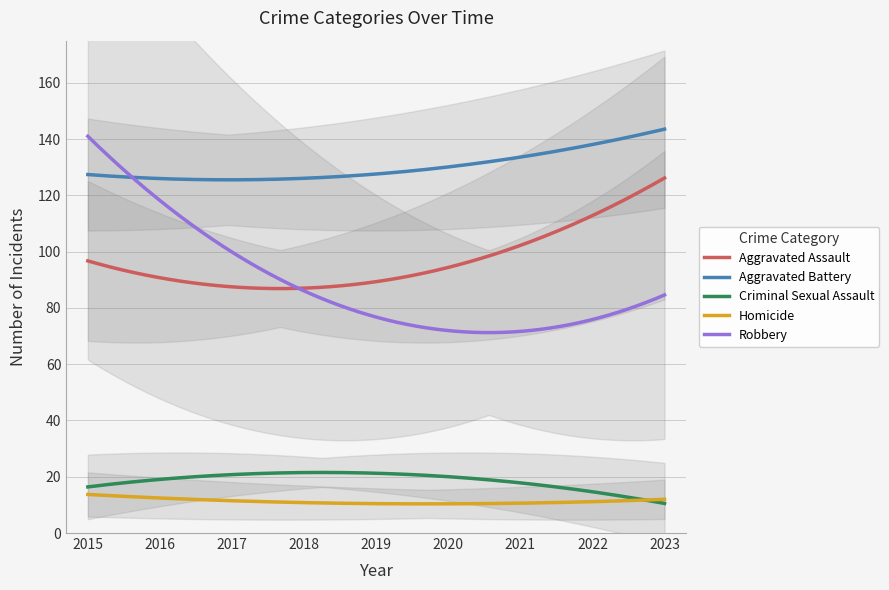

Which series has the largest range (max minus min)?

Robbery